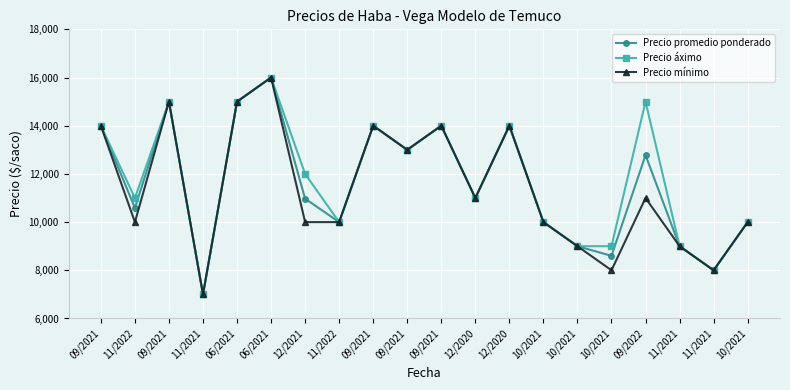

What is the difference between the maximum and minimum values in the Precio mínimo series?

9000